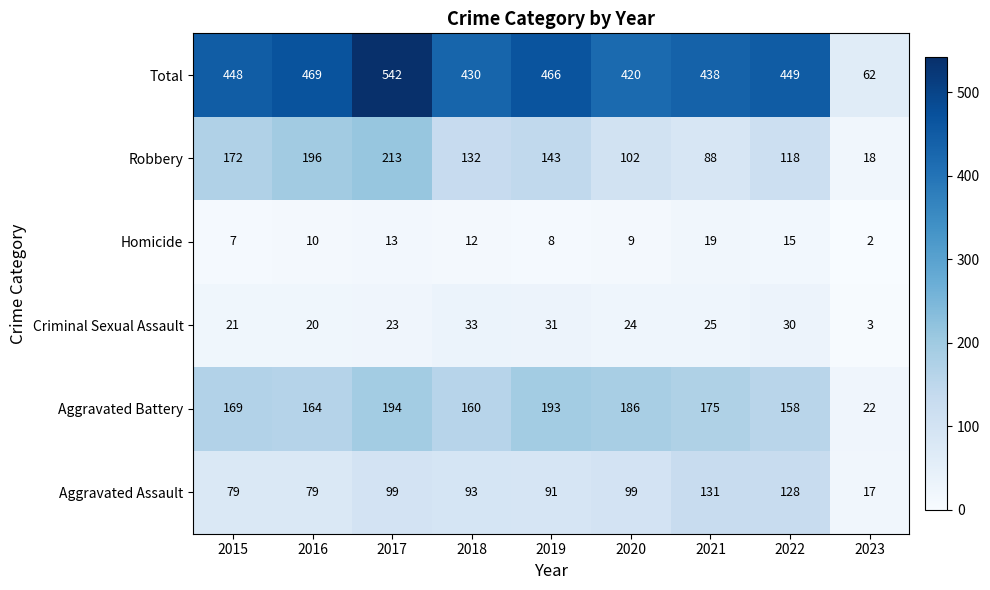

How many data points does each series have?

9